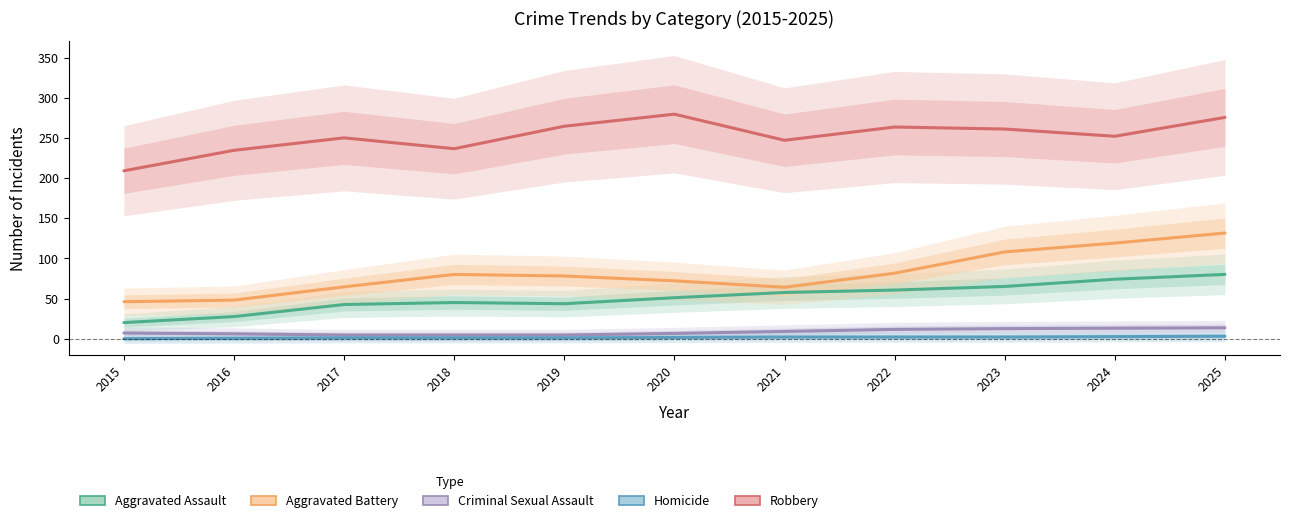

List the series in order of their peak value, highest first.

Robbery, Aggravated Battery, Aggravated Assault, Criminal Sexual Assault, Homicide